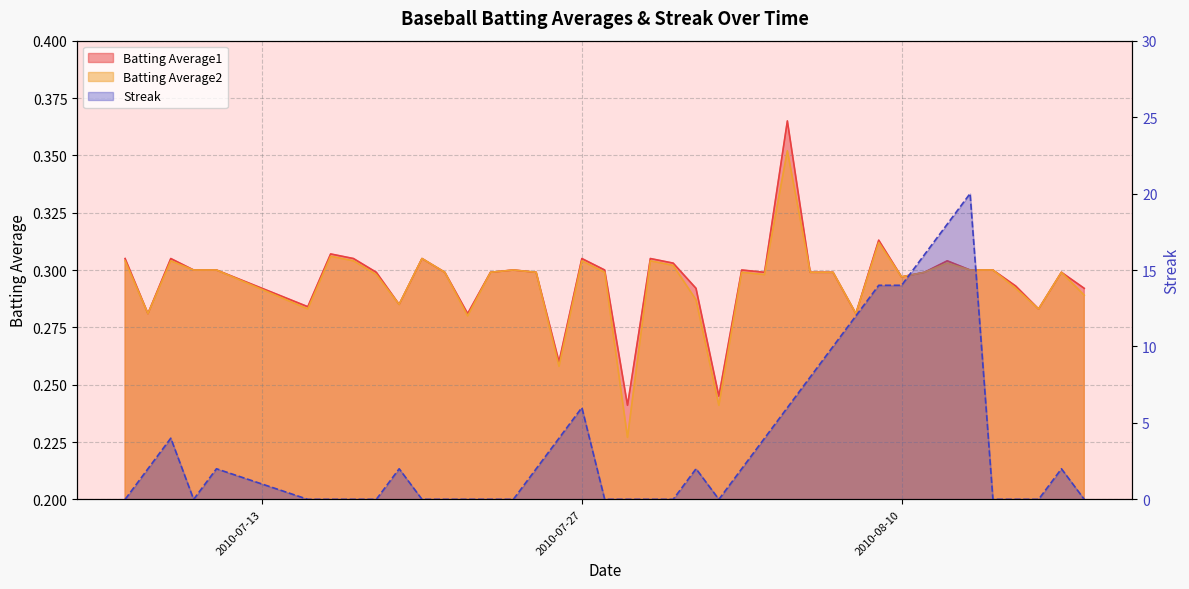

Reading left to right, what are all the values shown in this chart?

Batting Average1: 0.3	0.3	0.3	0.3	0.3	0.3	0.3	0.3	0.3	0.3	0.3	0.3	0.3	0.3	0.3	0.3	0.3	0.3	0.3	0.2	0.3	0.3	0.3	0.2	0.3	0.3	0.4	0.3	0.3	0.3	0.3	0.3	0.3	0.3	0.3	0.3	0.3	0.3	0.3	0.3
Batting Average2: 0.3	0.3	0.3	0.3	0.3	0.3	0.3	0.3	0.3	0.3	0.3	0.3	0.3	0.3	0.3	0.3	0.3	0.3	0.3	0.2	0.3	0.3	0.3	0.2	0.3	0.3	0.4	0.3	0.3	0.3	0.3	0.3	0.3	0.3	0.3	0.3	0.3	0.3	0.3	0.3
Streak: 0.0	2.0	4.0	0.0	2.0	0.0	0.0	0.0	0.0	2.0	0.0	0.0	0.0	0.0	0.0	2.0	4.0	6.0	0.0	0.0	0.0	0.0	2.0	0.0	2.0	4.0	6.0	8.0	10.0	12.0	14.0	14.0	16.0	18.0	20.0	0.0	0.0	0.0	2.0	0.0